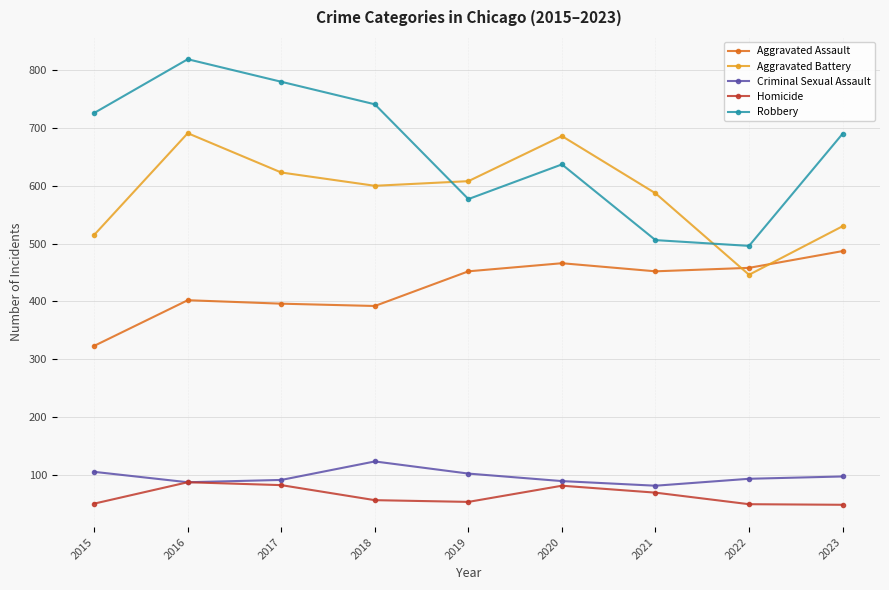

What is the difference between the maximum and second lowest values in the Homicide series?

38